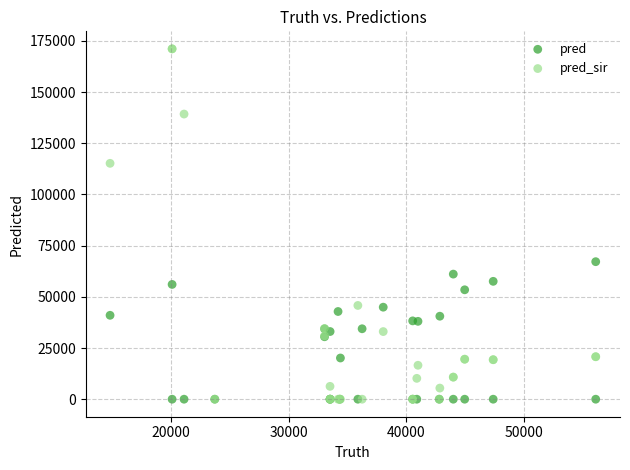

What are all the series names shown in the legend?

pred, pred_sir